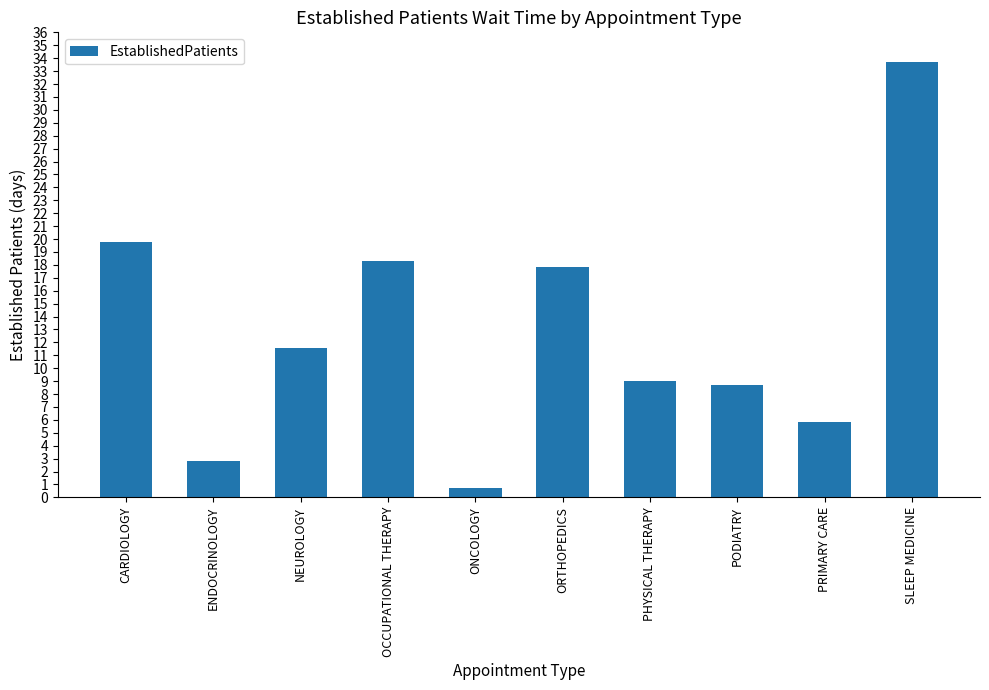

At which category does the chart reach its peak across all series?

SLEEP MEDICINE